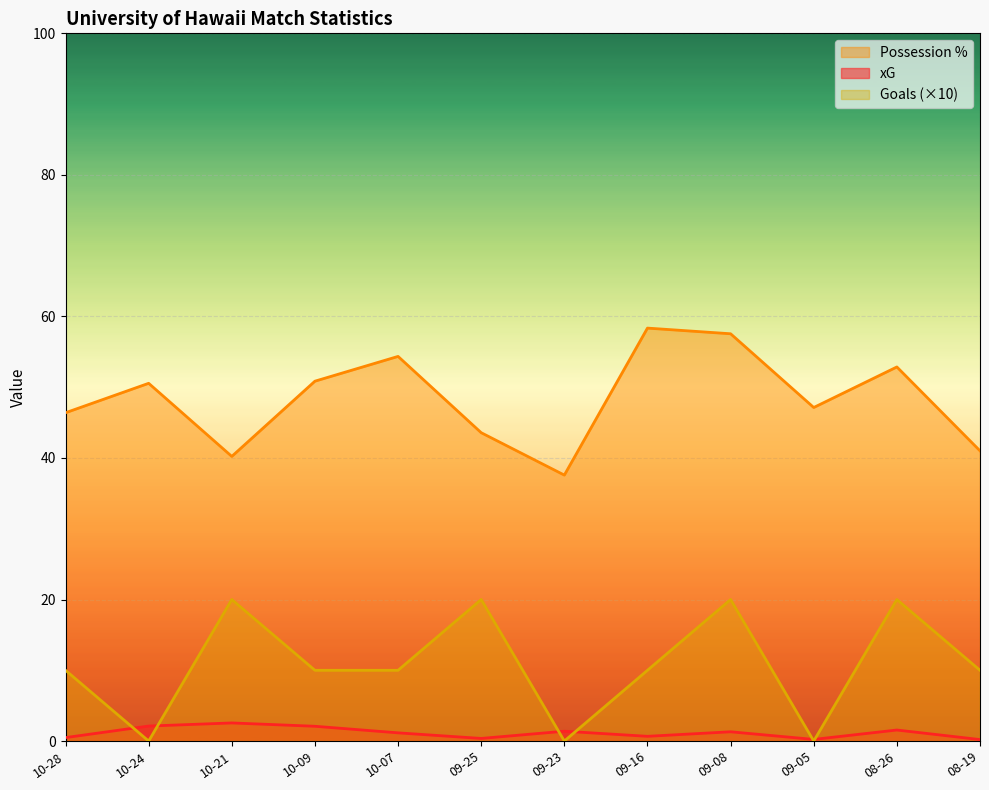

Is the value of Goals (×10) at 08-26 greater than the value of Possession % at 09-23?

No